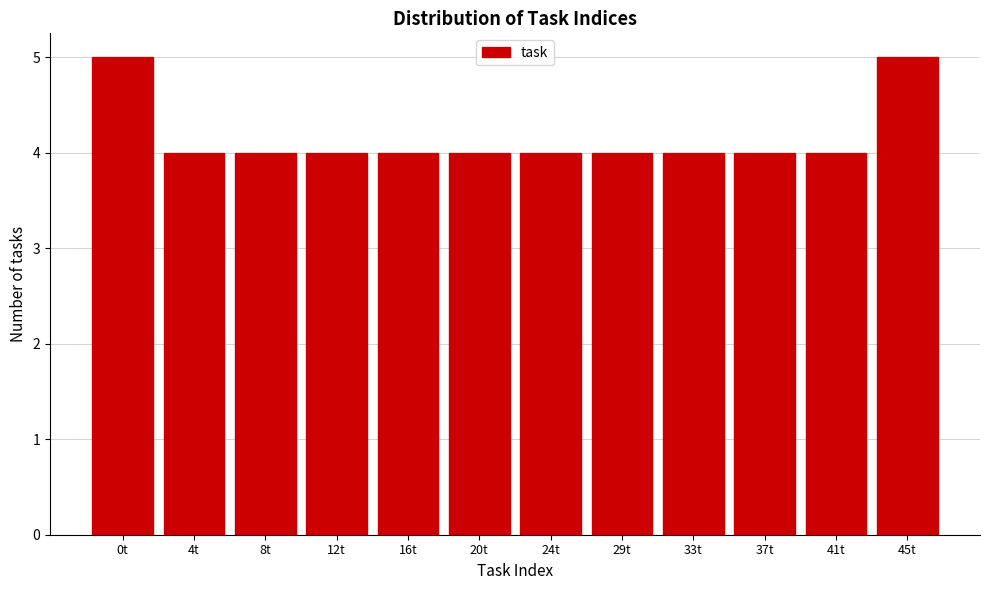

Reading left to right, transcribe all the data shown in this chart.

5	4	4	4	4	4	4	4	4	4	4	5